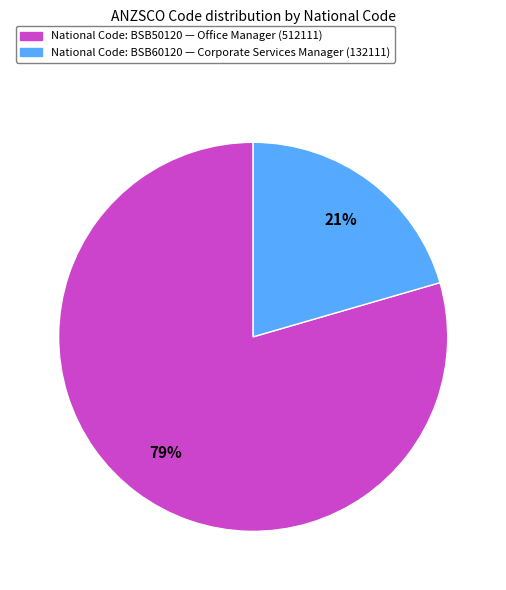

To the nearest percent, what is the average slice percentage?

50%